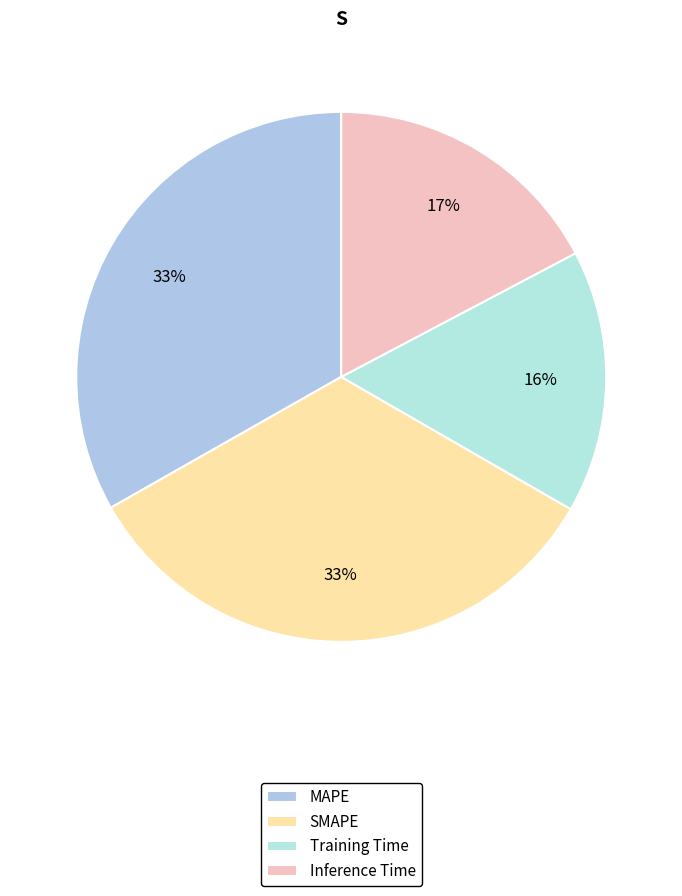

To the nearest percent, what portion does Inference Time represent?

17%